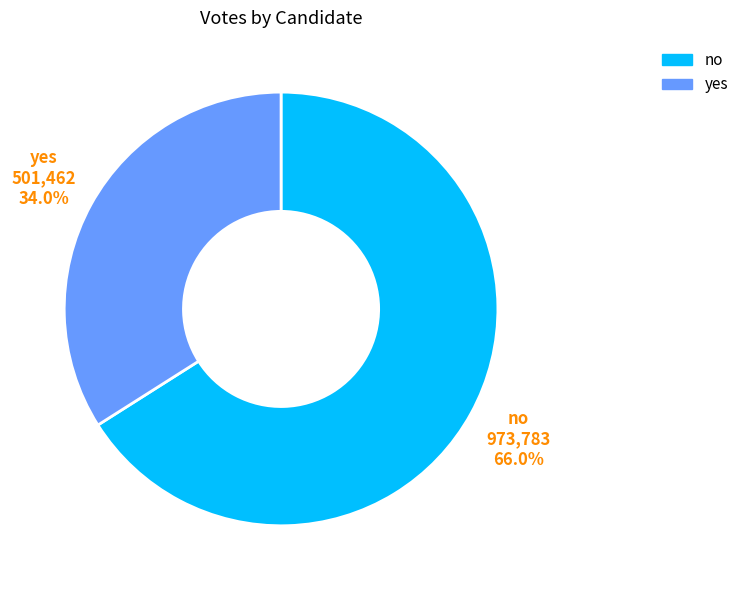

How many segments does this pie chart have?

2